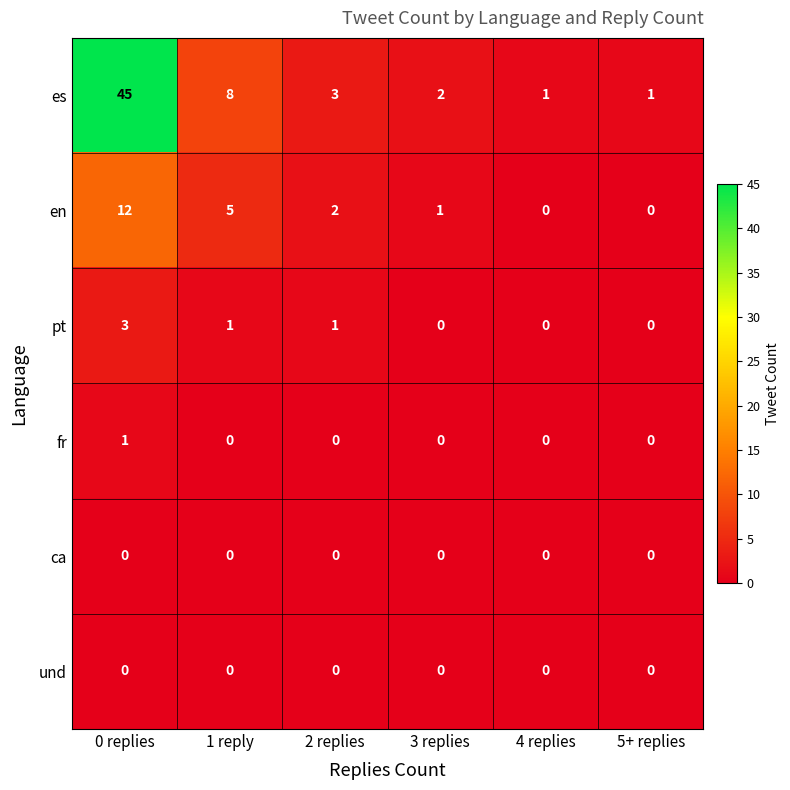

Which series changed the most between 1 reply and 2 replies?

es